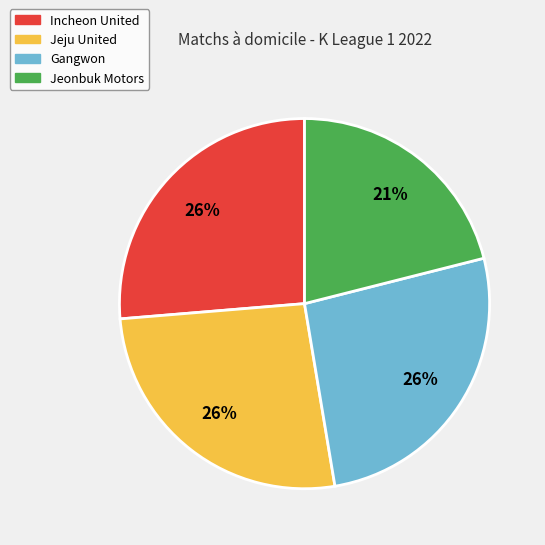

Is there a majority slice in this chart?

No